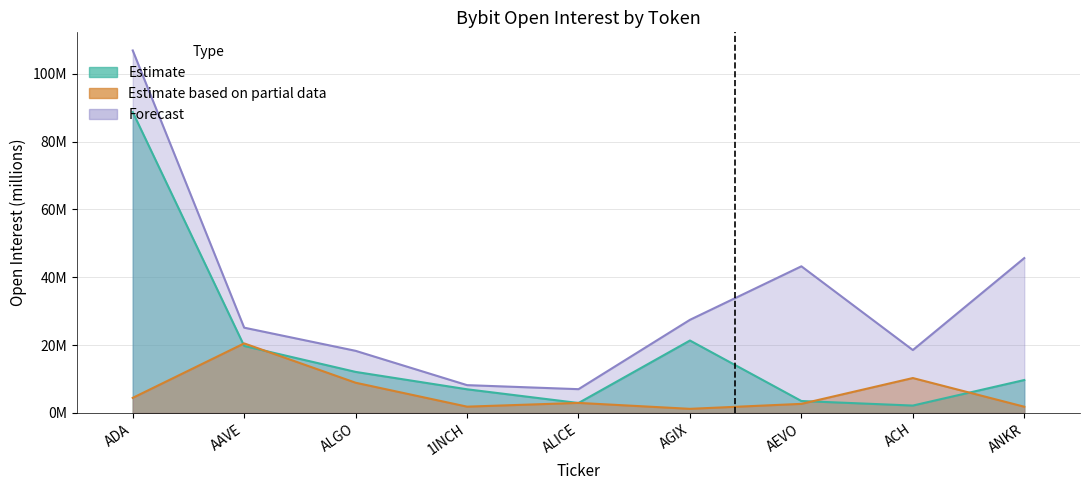

True or false: Forecast and Estimate based on partial data intersect in this chart.

False